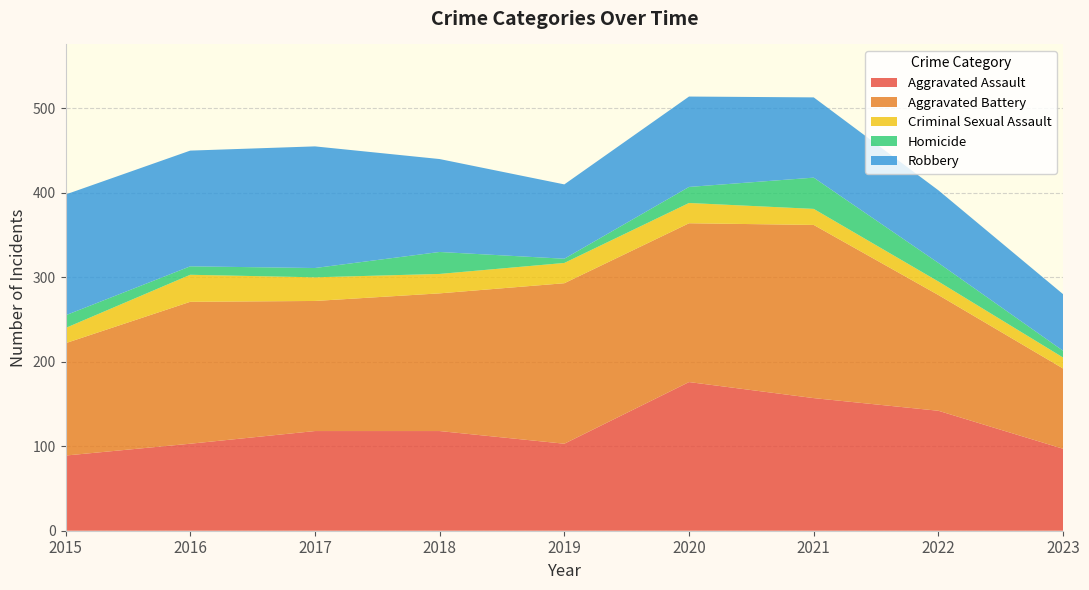

Reading right to left, transcribe all the data shown in this chart.

Aggravated Assault: 2023=97	2022=142	2021=157	2020=176	2019=103	2018=118	2017=118	2016=103	2015=89
Aggravated Battery: 2023=95	2022=137	2021=205	2020=188	2019=190	2018=163	2017=154	2016=168	2015=133
Criminal Sexual Assault: 2023=13	2022=16	2021=19	2020=24	2019=24	2018=23	2017=28	2016=32	2015=18
Homicide: 2023=8	2022=22	2021=37	2020=19	2019=5	2018=26	2017=11	2016=10	2015=15
Robbery: 2023=67	2022=86	2021=95	2020=107	2019=88	2018=110	2017=144	2016=137	2015=143